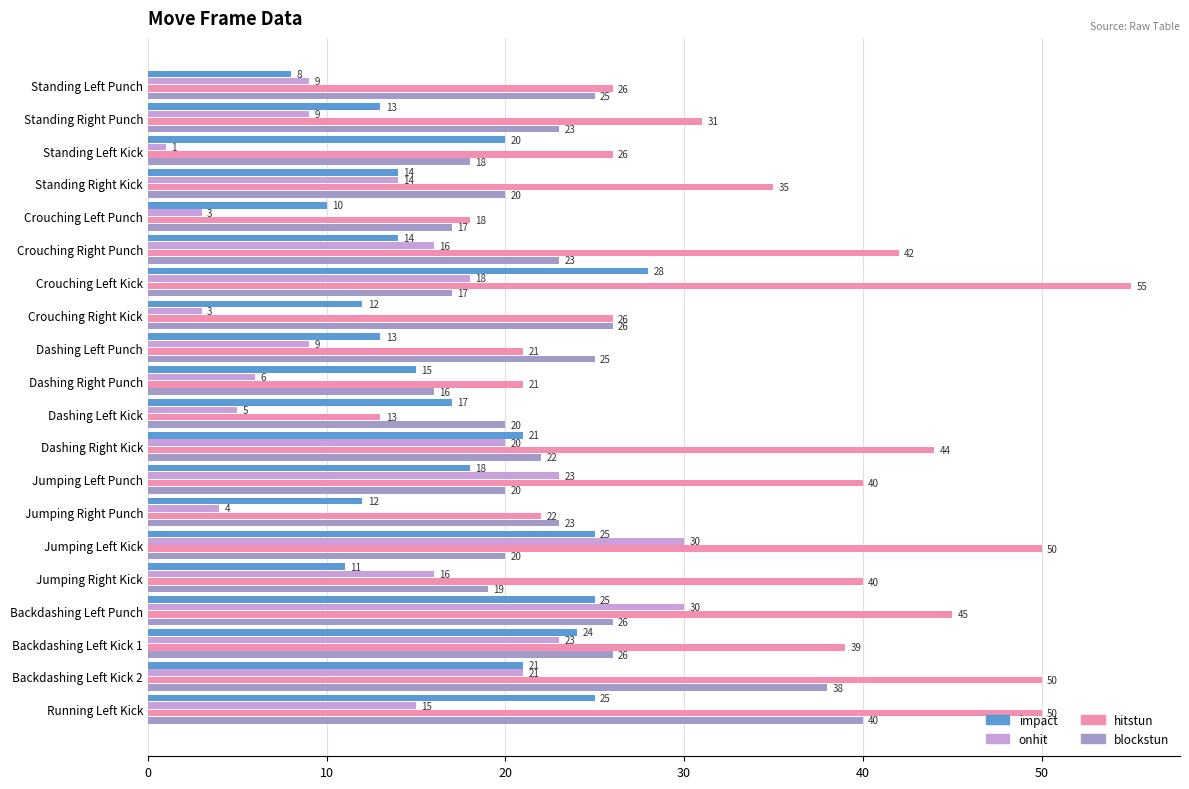

Which series has the largest total across all categories?

hitstun